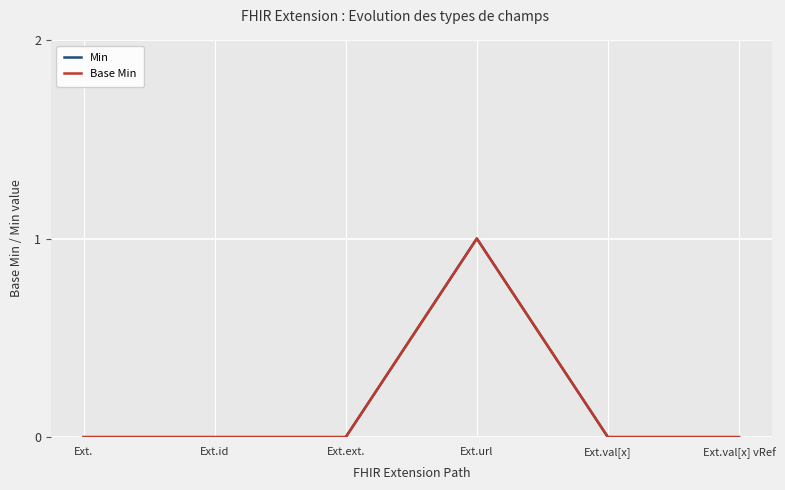

At which category is the sum across all series the highest?

Ext.url